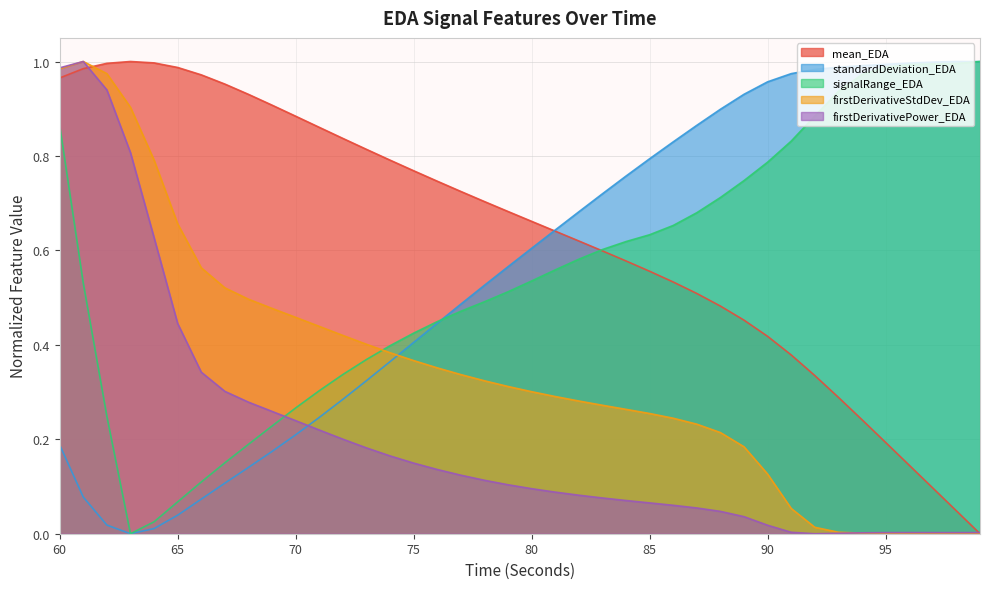

Reading left to right, list all the values displayed in this chart.

mean_EDA: 60=1.0	61=1.0	62=1.0	63=1.0	64=1.0	65=1.0	66=1.0	67=1.0	68=0.9	69=0.9	70=0.9	71=0.9	72=0.8	73=0.8	74=0.8	75=0.8	76=0.7	77=0.7	78=0.7	79=0.7	80=0.7	81=0.6	82=0.6	83=0.6	84=0.6	85=0.6	86=0.5	87=0.5	88=0.5	89=0.5	90=0.4	91=0.4	92=0.3	93=0.3	94=0.2	95=0.2	96=0.1	97=0.1	98=0.0	99=0.0
standardDeviation_EDA: 60=0.2	61=0.1	62=0.0	63=0.0	64=0.0	65=0.0	66=0.1	67=0.1	68=0.1	69=0.2	70=0.2	71=0.2	72=0.3	73=0.3	74=0.4	75=0.4	76=0.4	77=0.5	78=0.5	79=0.6	80=0.6	81=0.6	82=0.7	83=0.7	84=0.8	85=0.8	86=0.8	87=0.9	88=0.9	89=0.9	90=1.0	91=1.0	92=1.0	93=1.0	94=1.0	95=1.0	96=1.0	97=1.0	98=1.0	99=1.0
signalRange_EDA: 60=0.9	61=0.5	62=0.2	63=0.0	64=0.0	65=0.1	66=0.1	67=0.2	68=0.2	69=0.2	70=0.3	71=0.3	72=0.3	73=0.4	74=0.4	75=0.4	76=0.4	77=0.5	78=0.5	79=0.5	80=0.5	81=0.6	82=0.6	83=0.6	84=0.6	85=0.6	86=0.7	87=0.7	88=0.7	89=0.7	90=0.8	91=0.8	92=0.9	93=0.9	94=1.0	95=1.0	96=1.0	97=1.0	98=1.0	99=1.0
firstDerivativeStdDev_EDA: 60=1.0	61=1.0	62=1.0	63=0.9	64=0.8	65=0.7	66=0.6	67=0.5	68=0.5	69=0.5	70=0.5	71=0.4	72=0.4	73=0.4	74=0.4	75=0.4	76=0.4	77=0.3	78=0.3	79=0.3	80=0.3	81=0.3	82=0.3	83=0.3	84=0.3	85=0.3	86=0.2	87=0.2	88=0.2	89=0.2	90=0.1	91=0.1	92=0.0	93=0.0	94=0.0	95=0.0	96=0.0	97=0.0	98=0.0	99=0.0
firstDerivativePower_EDA: 60=1.0	61=1.0	62=0.9	63=0.8	64=0.6	65=0.4	66=0.3	67=0.3	68=0.3	69=0.3	70=0.2	71=0.2	72=0.2	73=0.2	74=0.2	75=0.1	76=0.1	77=0.1	78=0.1	79=0.1	80=0.1	81=0.1	82=0.1	83=0.1	84=0.1	85=0.1	86=0.1	87=0.1	88=0.0	89=0.0	90=0.0	91=0.0	92=0.0	93=0.0	94=0.0	95=0.0	96=0.0	97=0.0	98=0.0	99=0.0